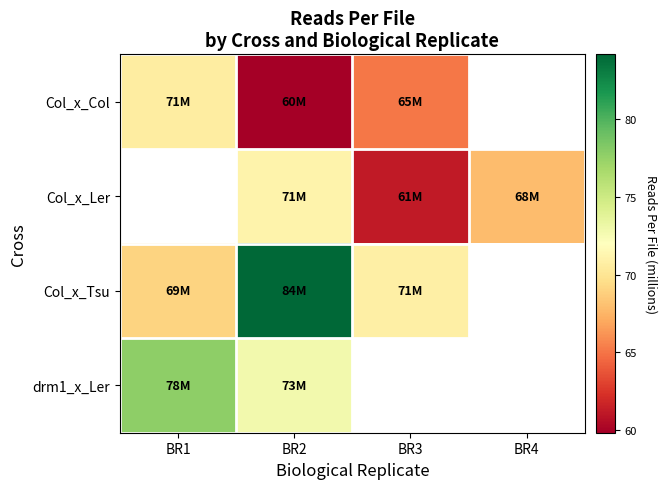

How many values in Col_x_Ler are above zero?

3